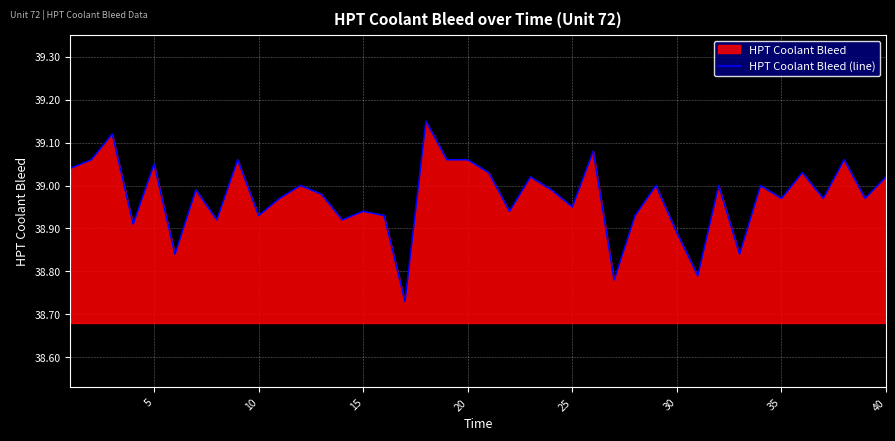

True or false: the data shows 55.5 at 15.

False